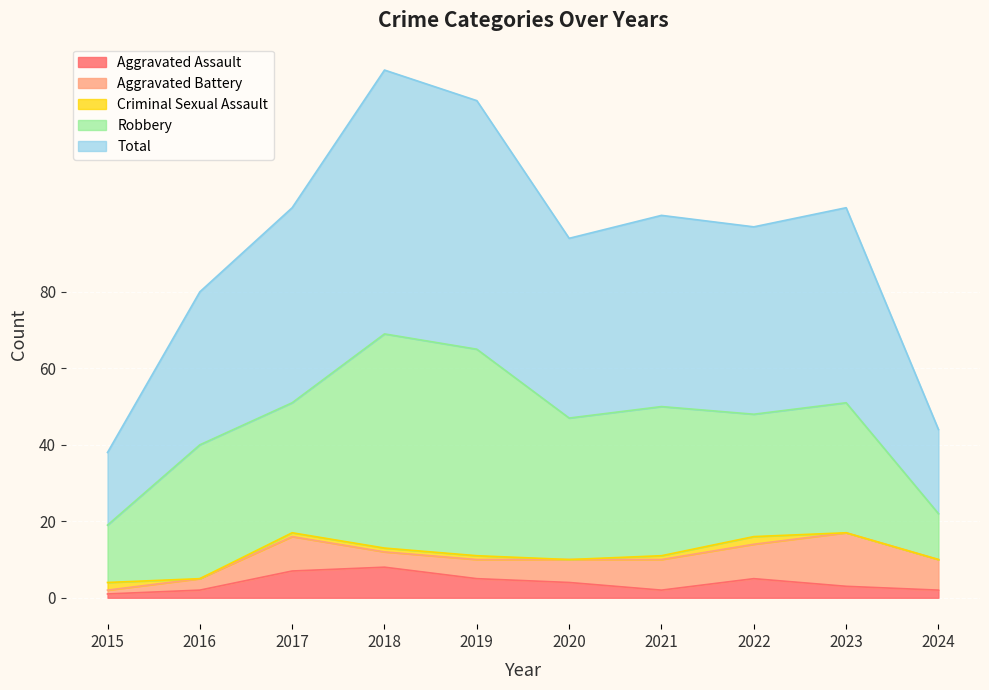

True or false: Criminal Sexual Assault has more than 2 points higher than both neighbors.

False